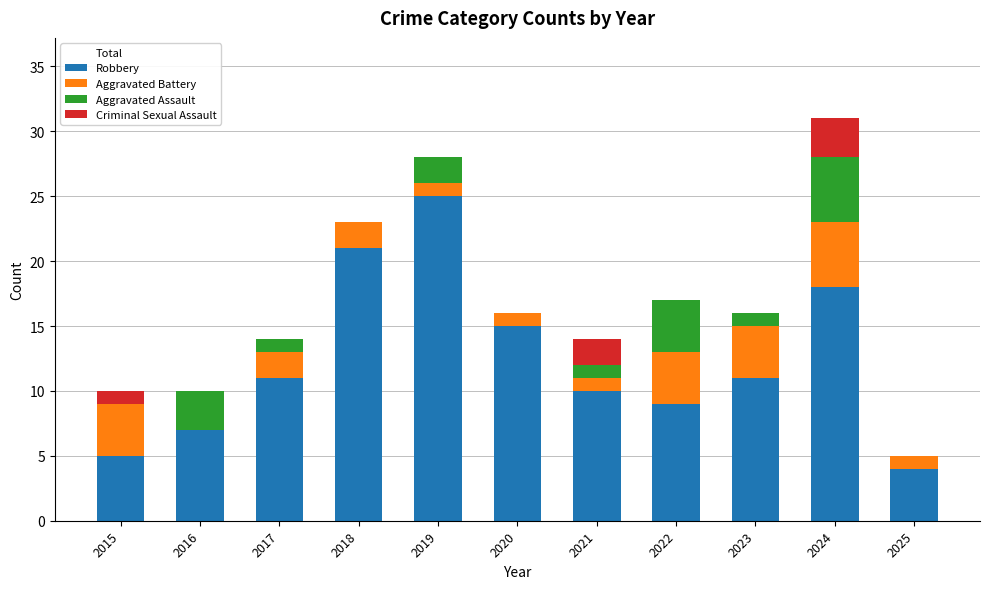

Reading right to left, list all the values displayed in this chart.

Total: 2025=5	2024=31	2023=16	2022=17	2021=14	2020=16	2019=28	2018=23	2017=14	2016=10	2015=10
Robbery: 2025=4	2024=18	2023=11	2022=9	2021=10	2020=15	2019=25	2018=21	2017=11	2016=7	2015=5
Aggravated Battery: 2025=1	2024=5	2023=4	2022=4	2021=1	2020=1	2019=1	2018=2	2017=2	2016=0	2015=4
Aggravated Assault: 2025=0	2024=5	2023=1	2022=4	2021=1	2020=0	2019=2	2018=0	2017=1	2016=3	2015=0
Criminal Sexual Assault: 2025=0	2024=3	2023=0	2022=0	2021=2	2020=0	2019=0	2018=0	2017=0	2016=0	2015=1